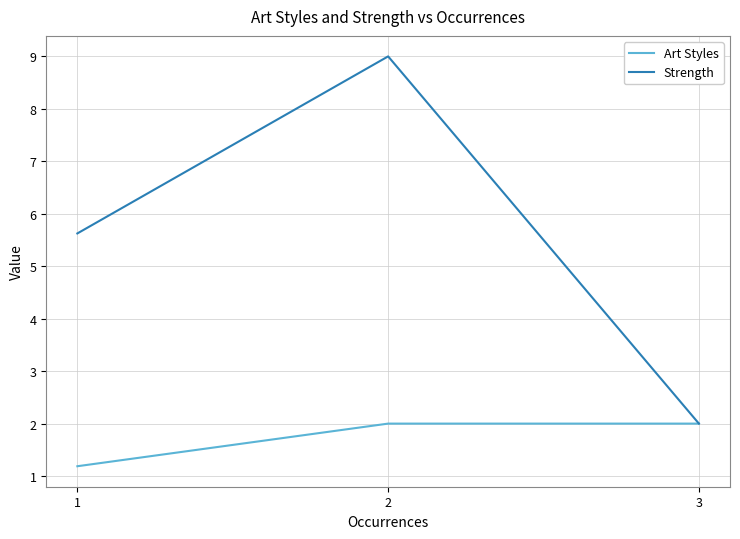

What is the average value of the Strength series?

5.5